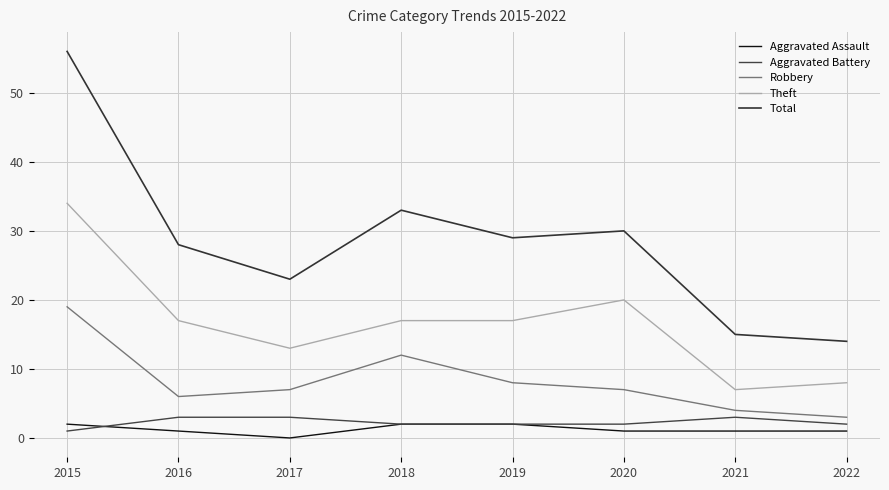

What is the maximum value shown in the chart?

56